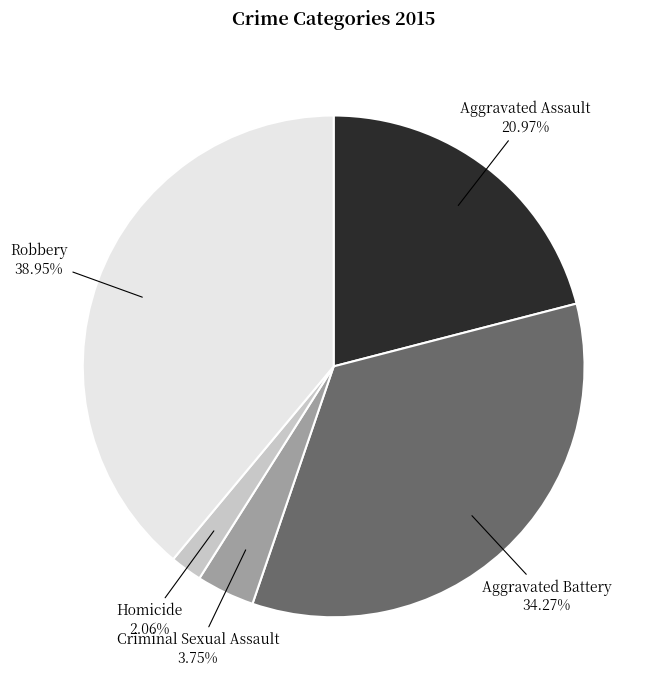

Is there a majority slice in this chart?

No